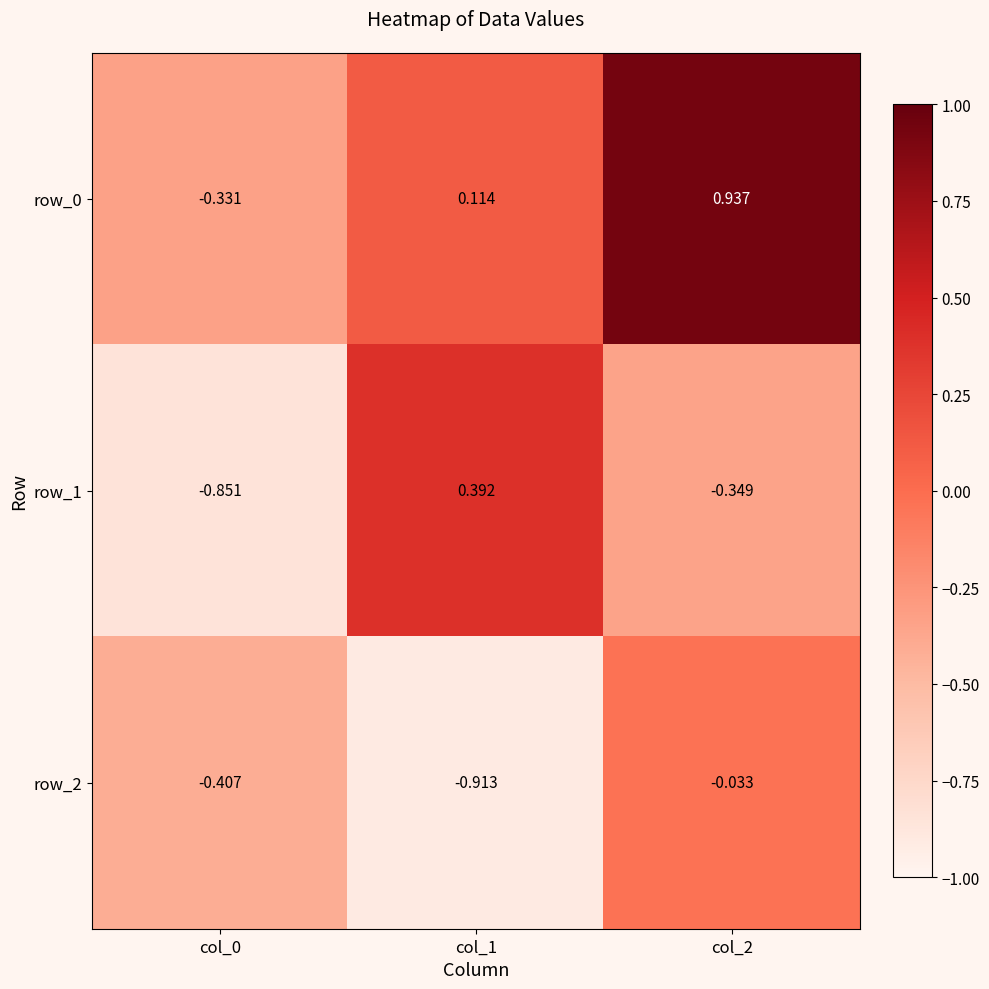

True or false: row_1 has a value of -0.1 at col_2.

False